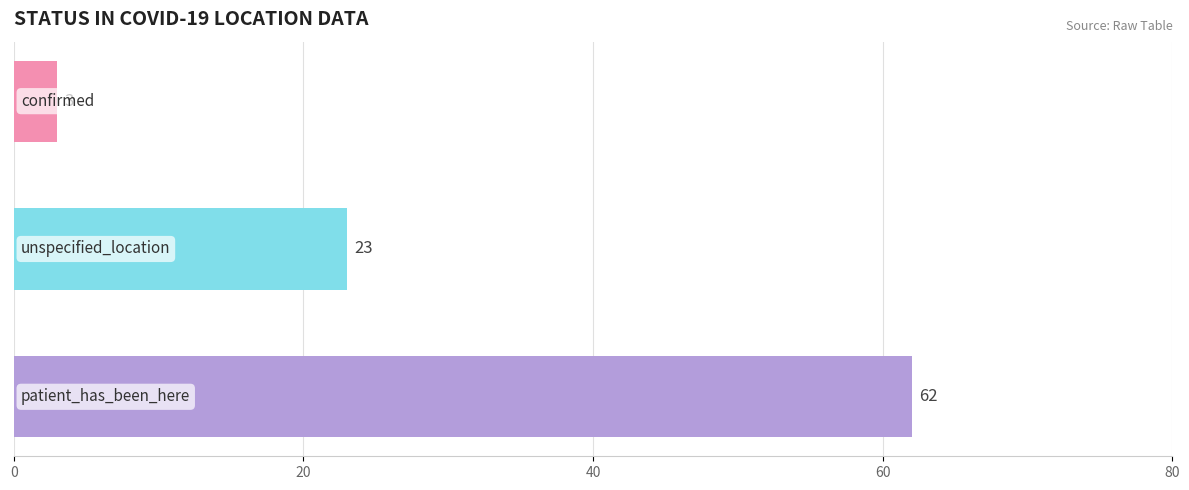

What is the minimum value shown in the chart?

3